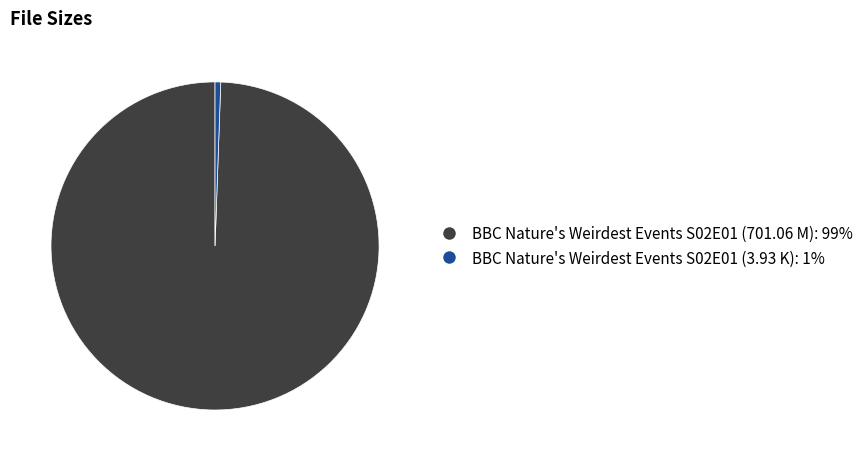

Combined, do BBC Nature's Weirdest Events S02E01 (701.06 M): 99% and BBC Nature's Weirdest Events S02E01 (3.93 K): 1% account for over 50%?

Yes